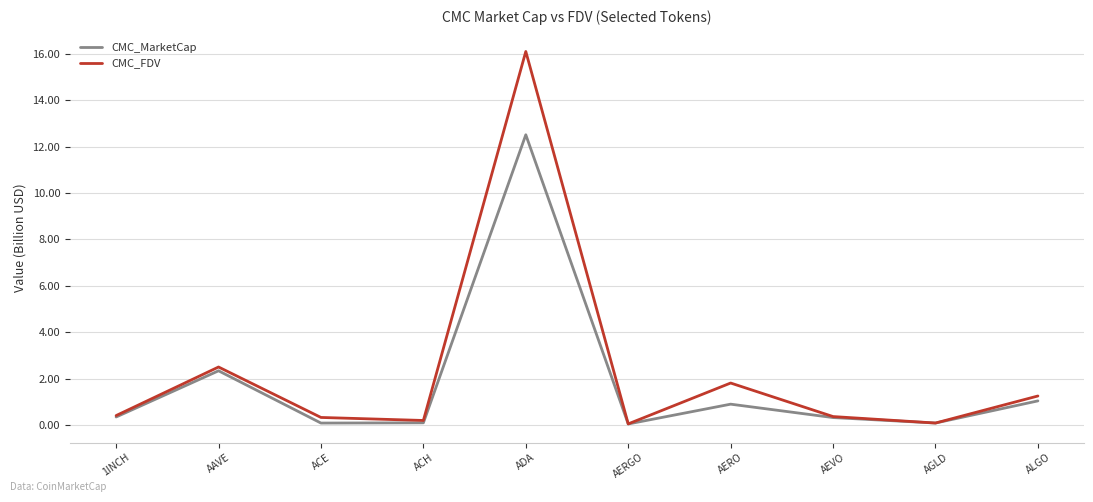

Rank the series at ACE from highest to lowest value.

CMC_FDV, CMC_MarketCap